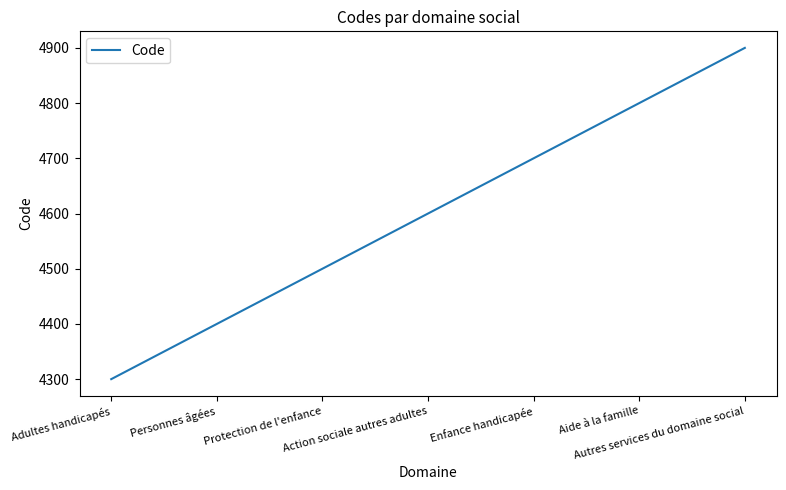

True or false: the data shows 6239 at Adultes handicapés.

False